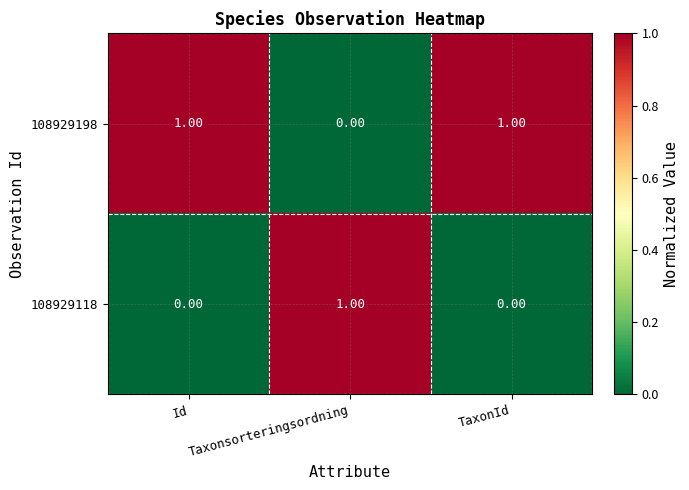

Which category has the highest value in the 108929118 series?

Taxonsorteringsordning